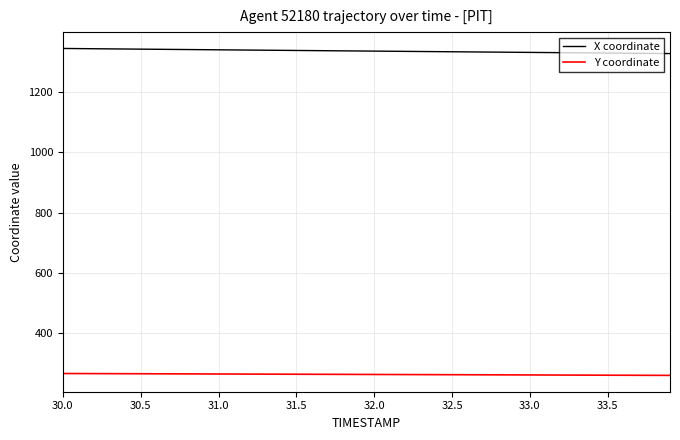

True or false: X coordinate and Y coordinate intersect in this chart.

False